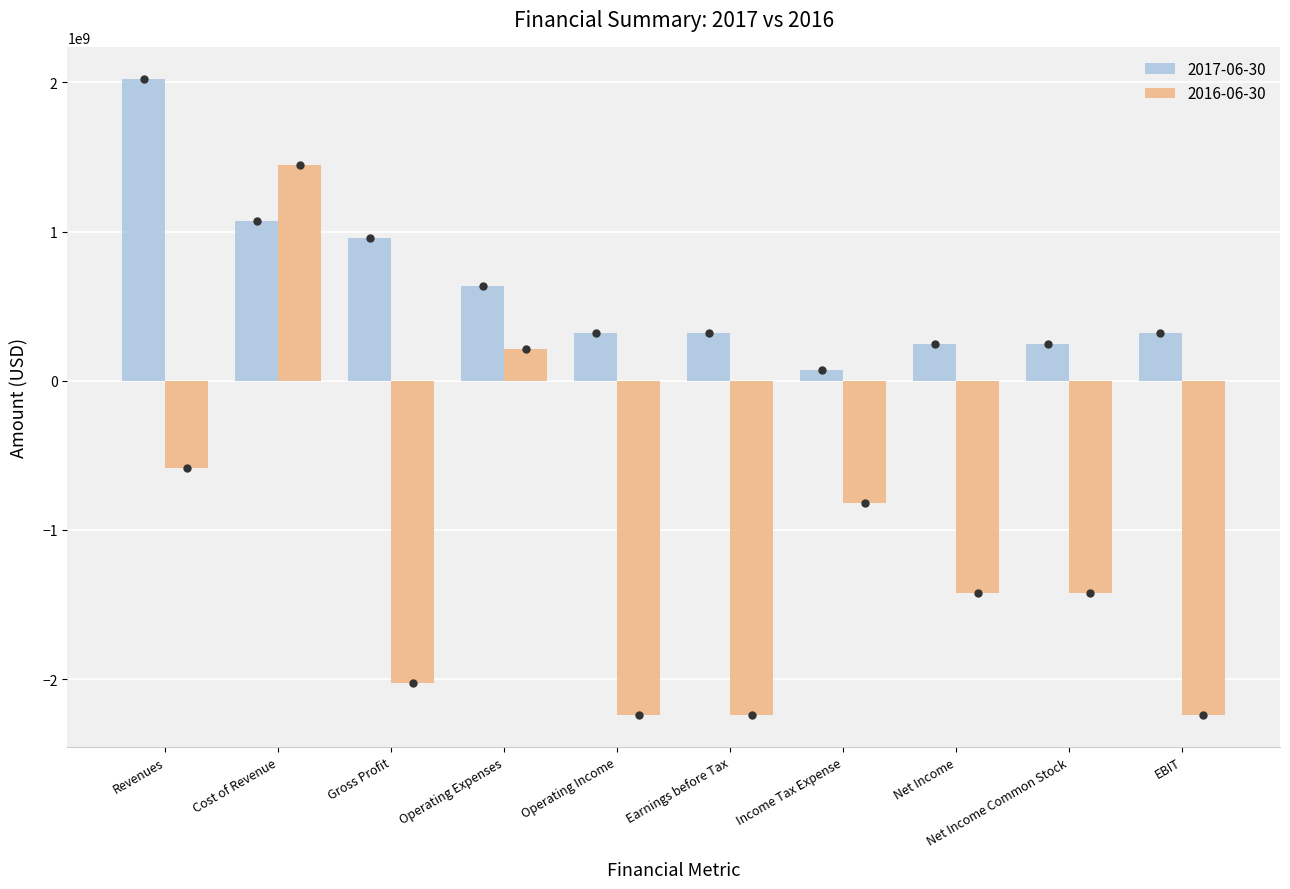

What is the value of the 2016-06-30 bar at the 6th from the left?

-2240000000